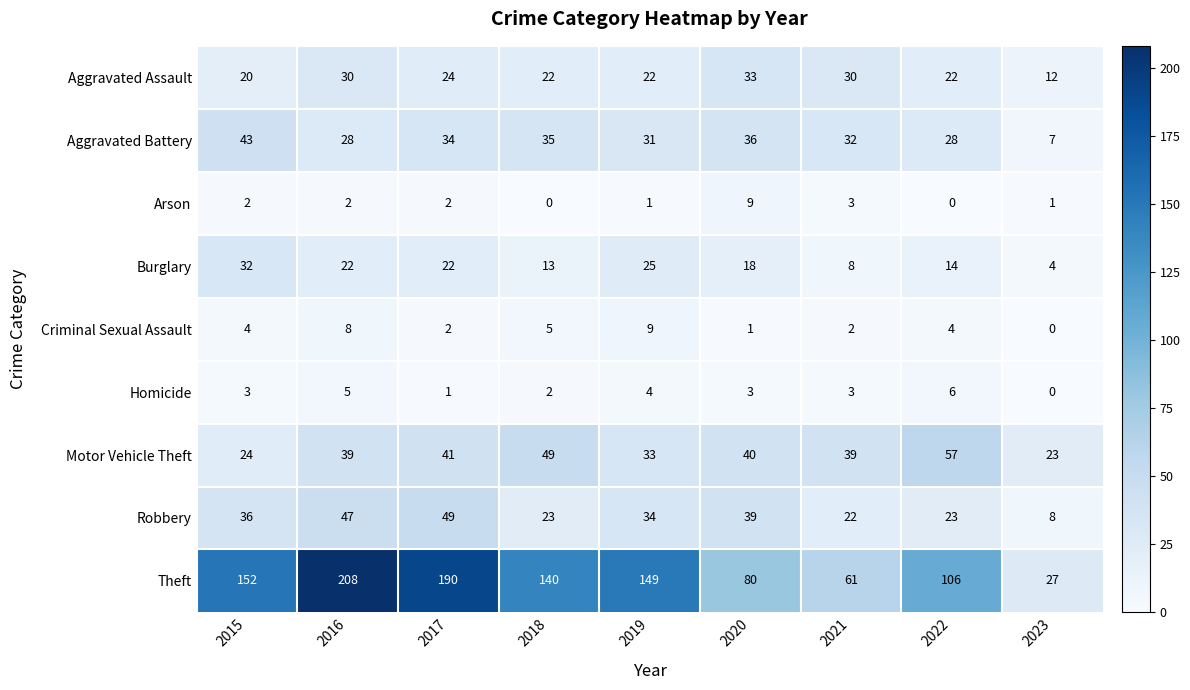

What is the sum of the Homicide values at 2019 and 2018?

6